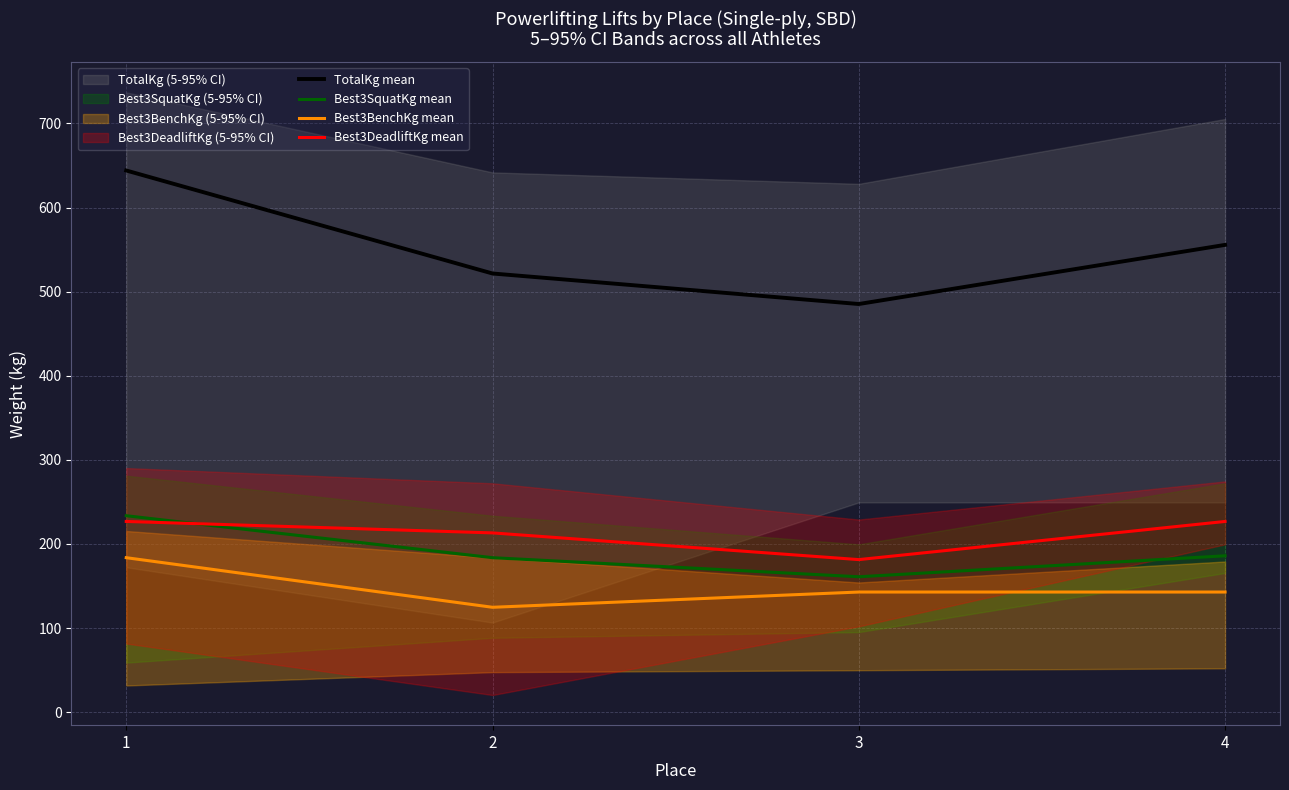

Which series changed the most between 1 and 3?

TotalKg mean